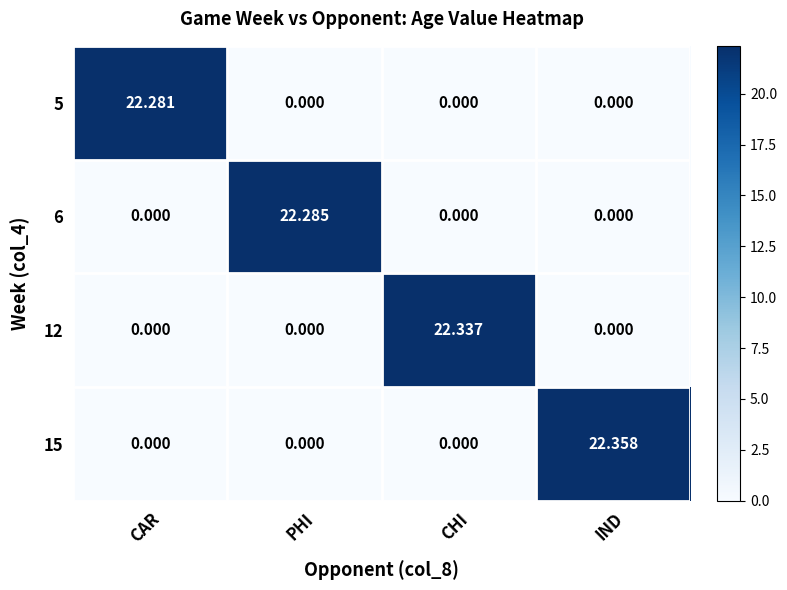

Which category has the highest value across all series?

IND